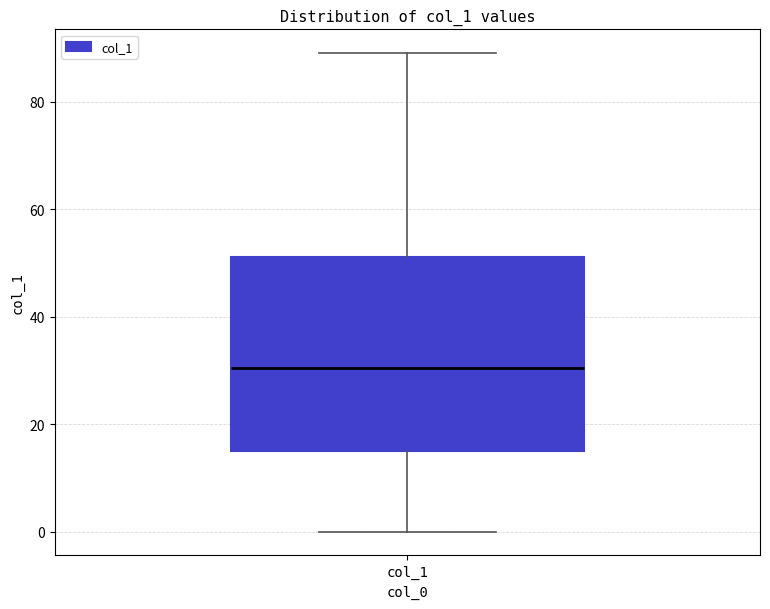

Read this box plot against the y-axis: the position of the median line, the range covered by the box, and the ends of both whiskers. The values are not printed on the chart, so give them approximately, as read against the axis.

median 30, box 16 to 52, whiskers 0 to 90